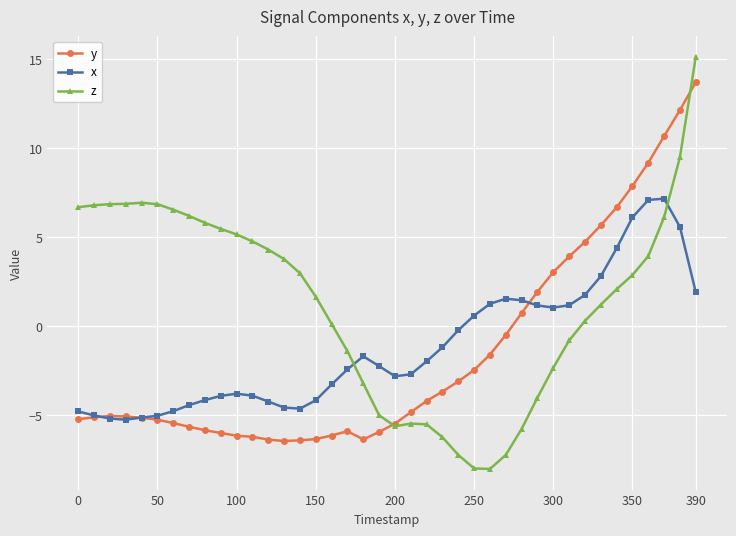

Does the chart have visible grid lines?

Yes